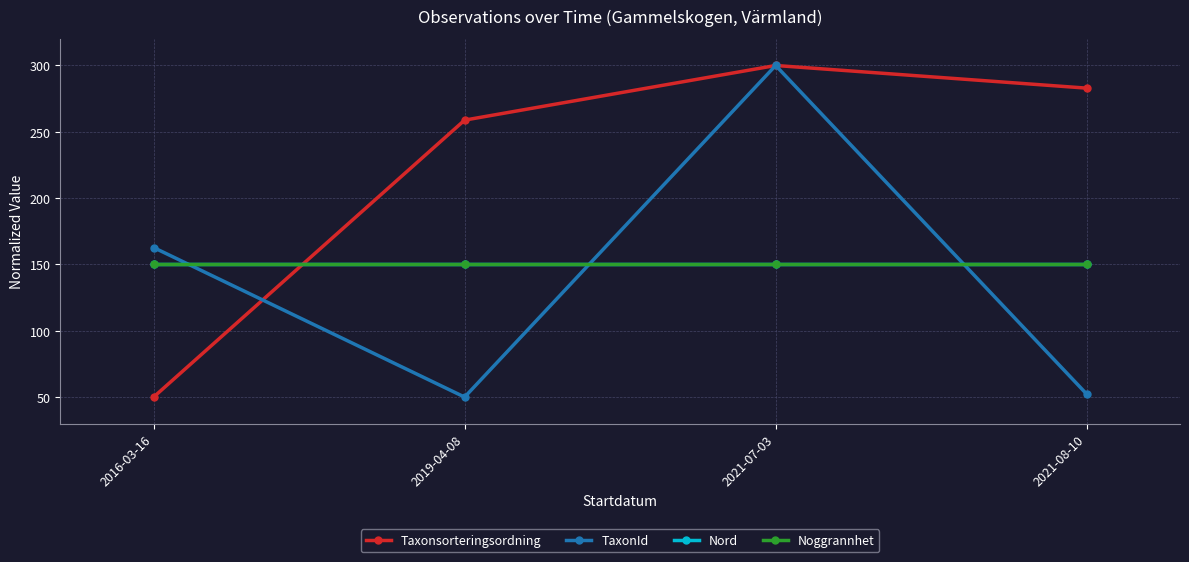

Reading right to left, extract all data points from this chart.

Taxonsorteringsordning: 282.9	300.0	258.8	50.0
TaxonId: 52.3	300.0	50.0	162.8
Nord: 150.0	150.0	150.0	150.0
Noggrannhet: 150.0	150.0	150.0	150.0